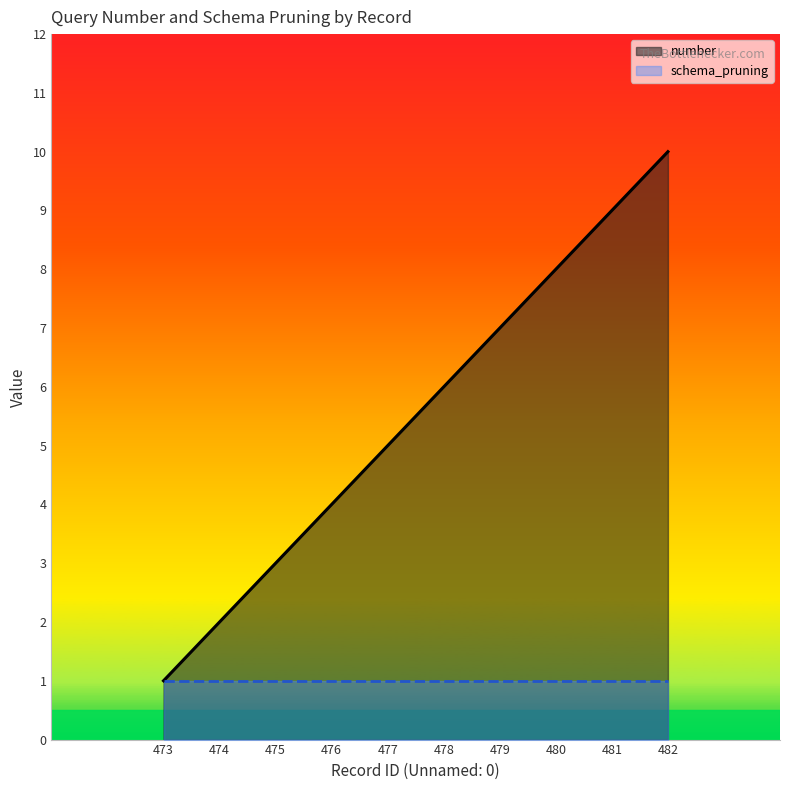

What is the change in value from 474 to 479?

+5